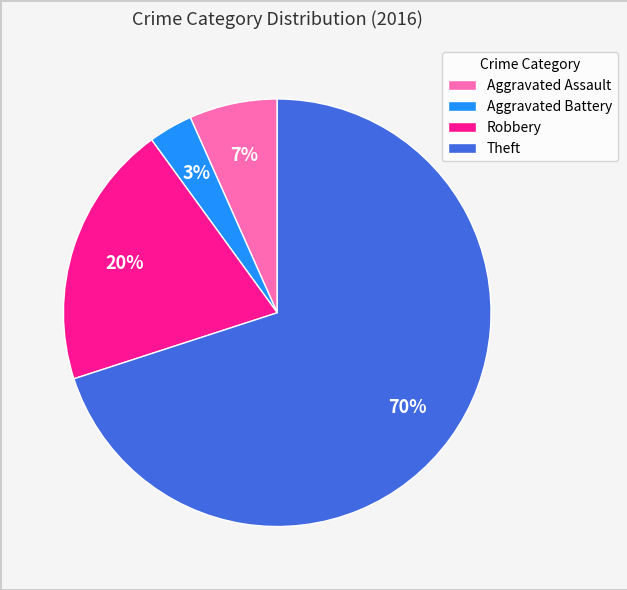

The Aggravated Battery slice represents 12% of the pie. True or false?

False